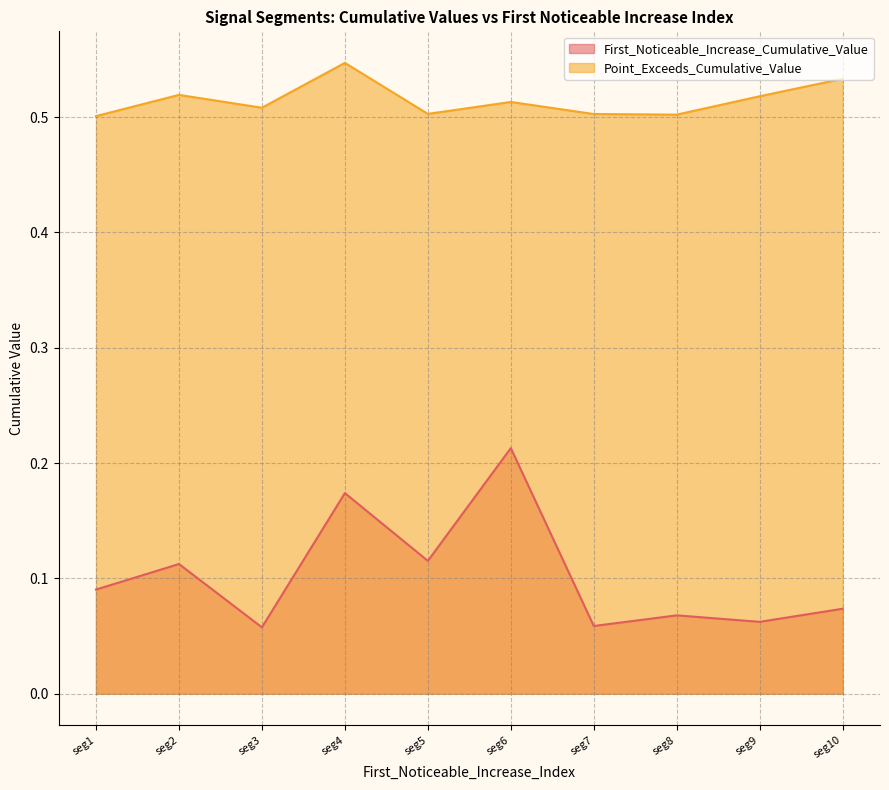

At which category does the chart reach its peak across all series?

seg4